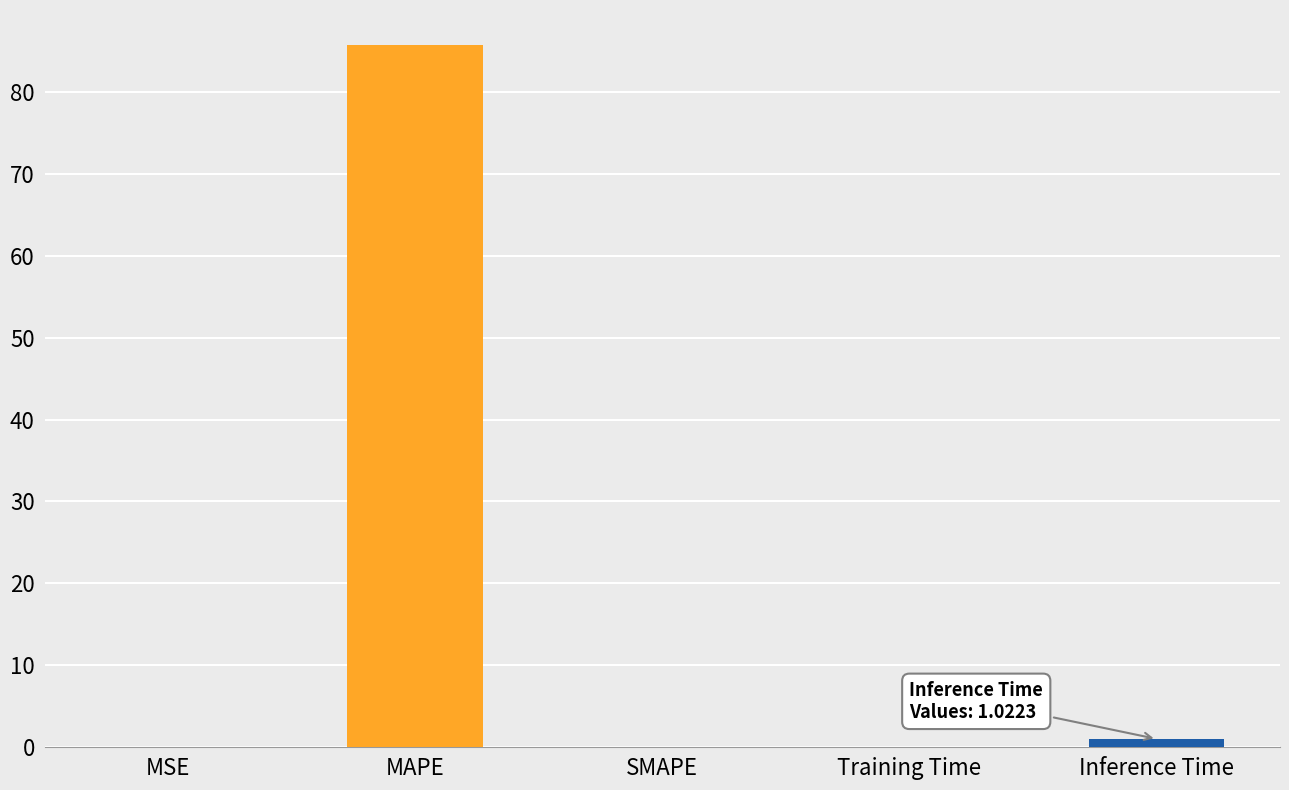

At which category does the chart reach its peak across all series?

MAPE